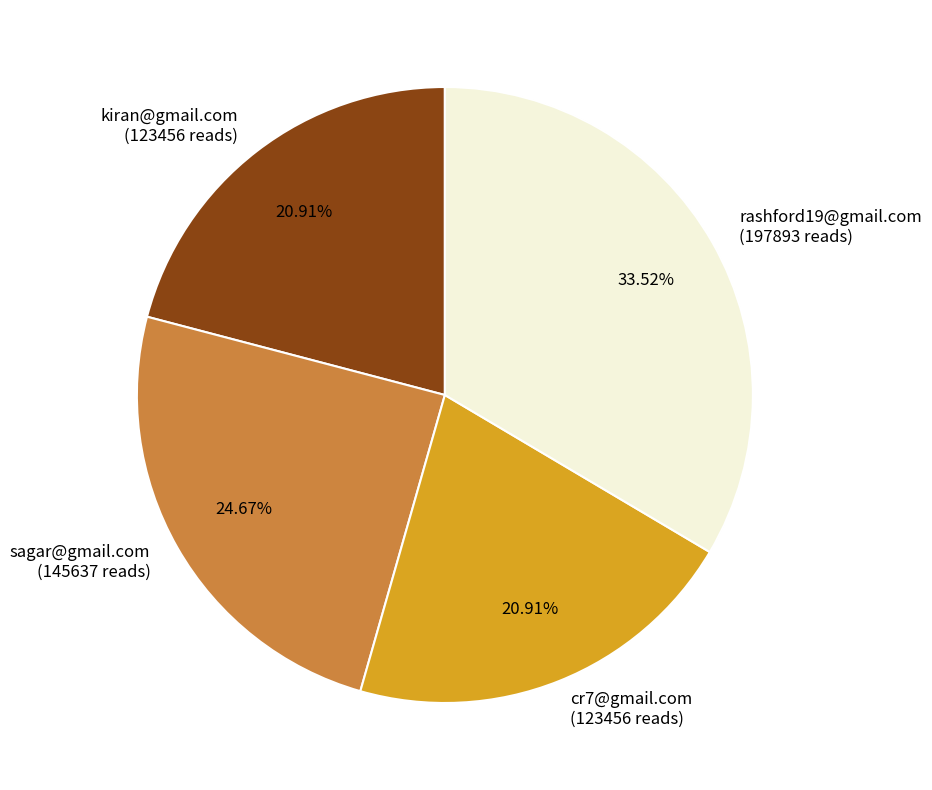

True or false: kiran@gmail.com accounts for 28% of the total.

False